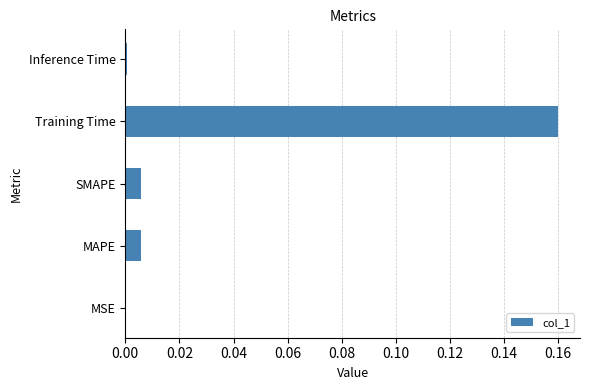

Which label corresponds to the largest value in the chart?

Training Time